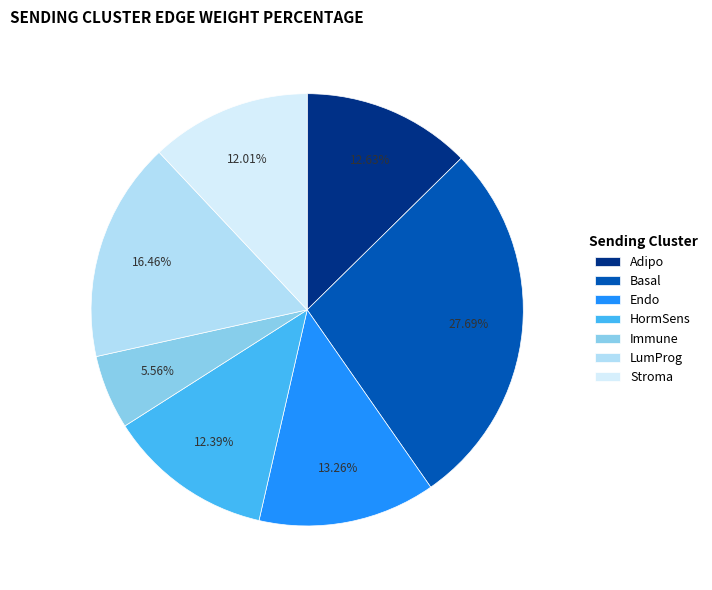

Does any single category account for the majority?

No